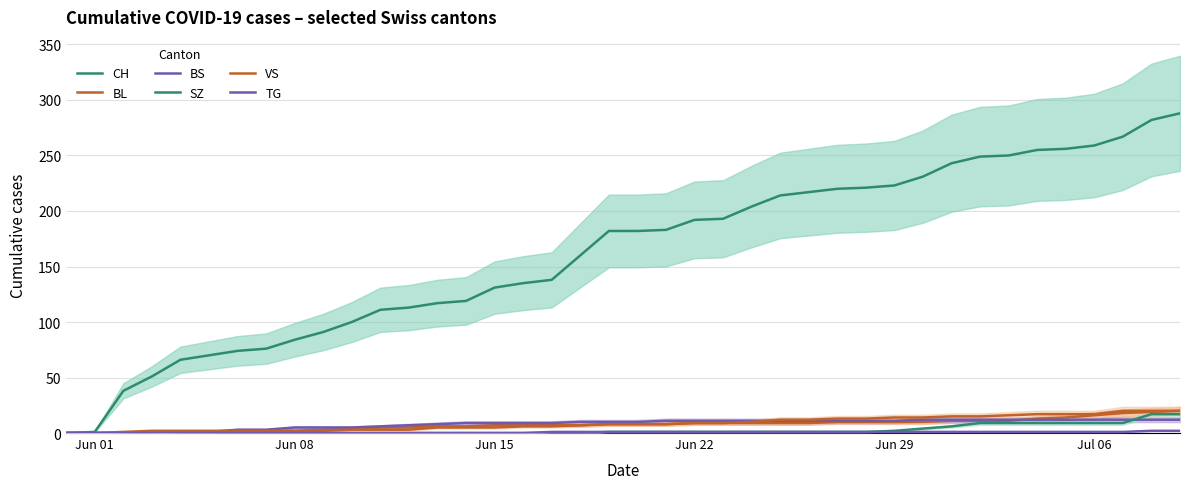

What is the total value across all series at Jun 29?

261